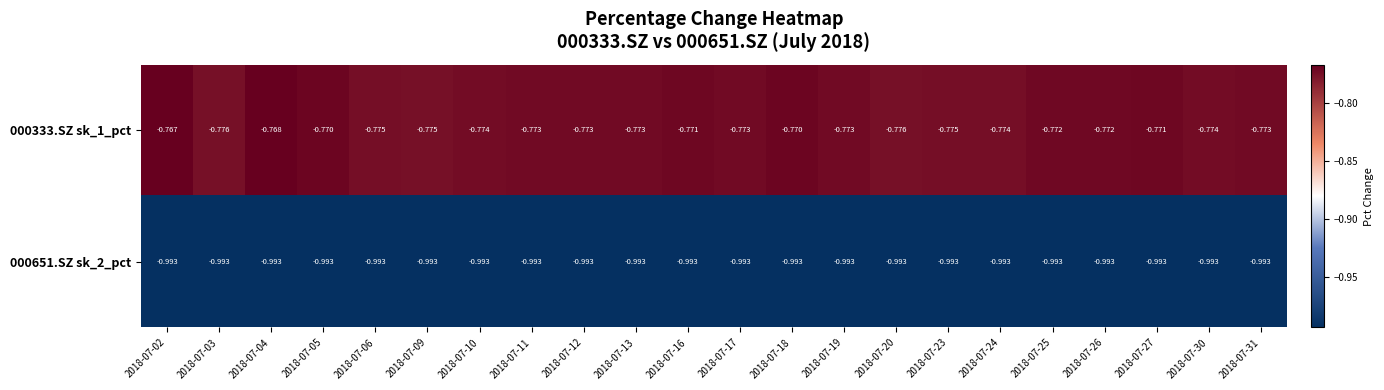

Count the number of categories in the chart.

22